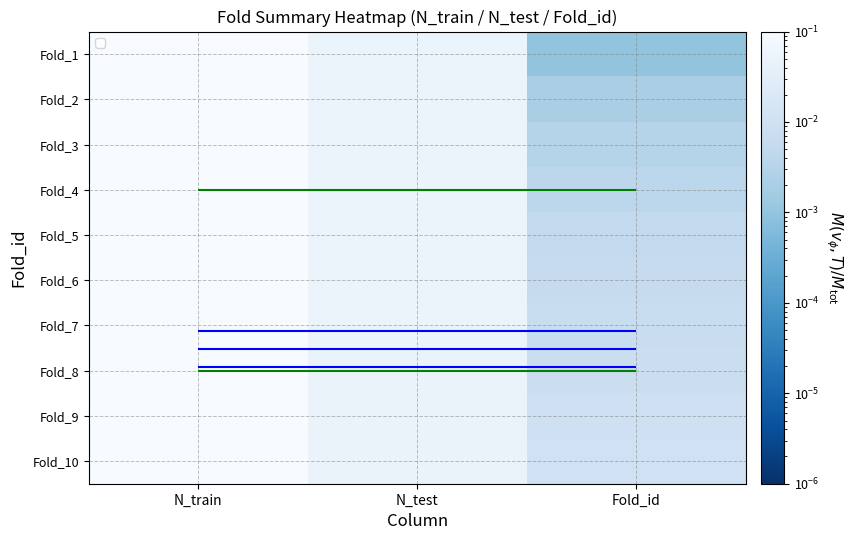

Count the number of data series in this chart.

10